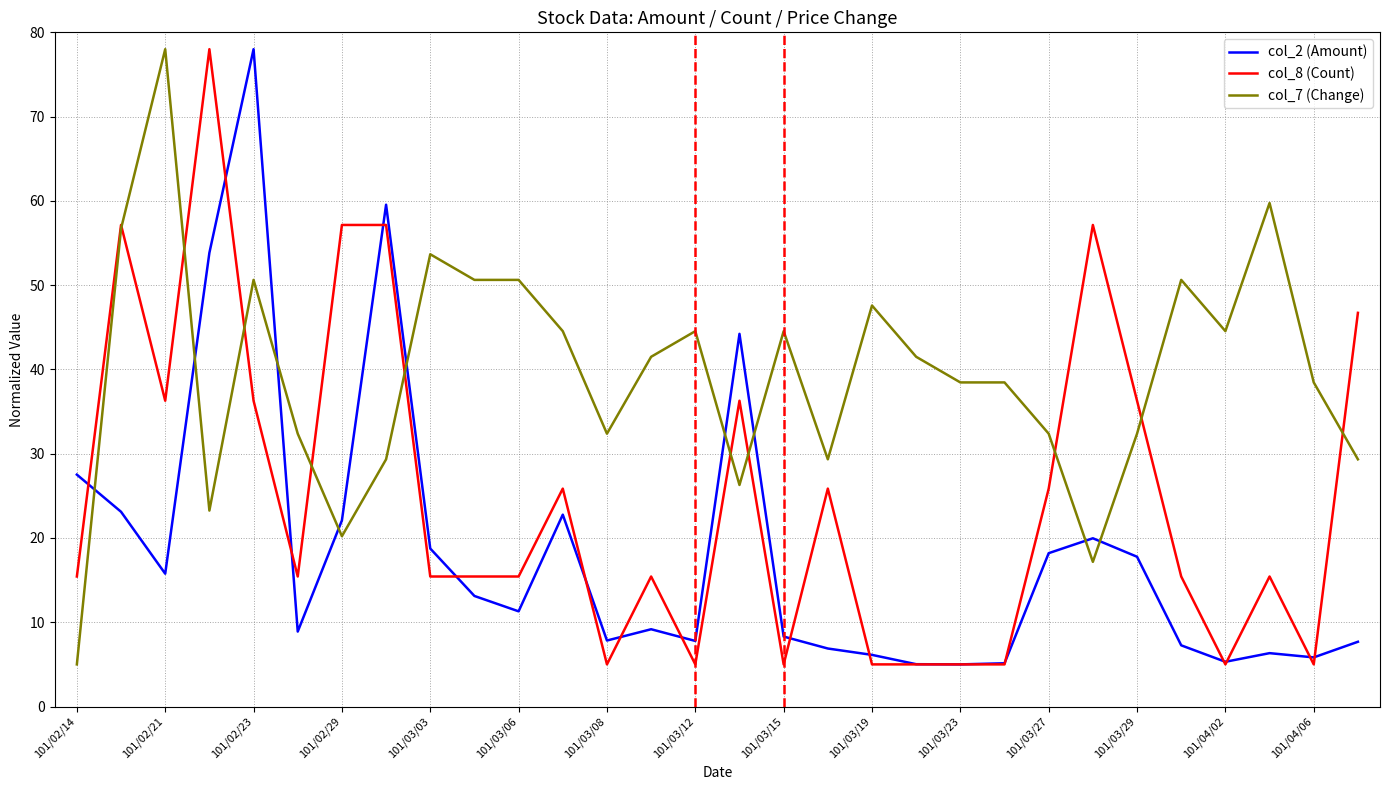

Rank the series by their average value, from lowest to highest.

col_2 (Amount), col_8 (Count), col_7 (Change)